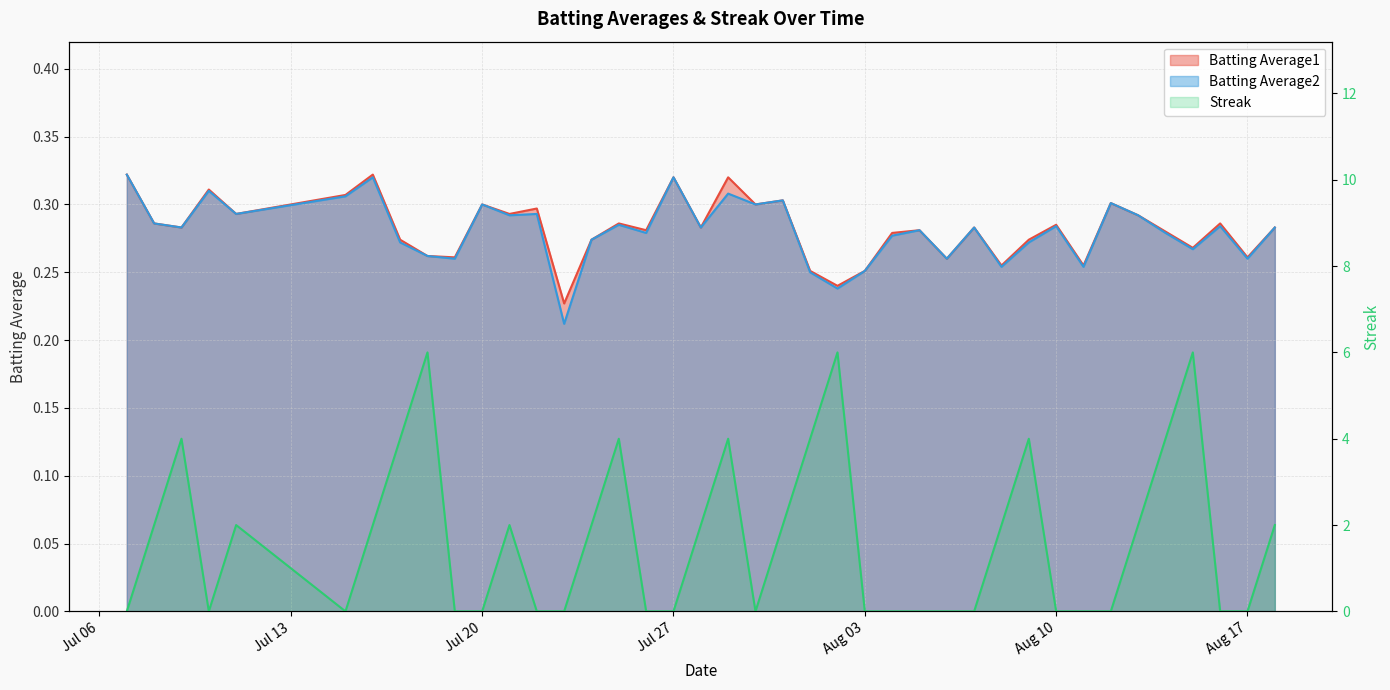

What are all the series names shown in the legend?

Batting Average1, Batting Average2, Streak